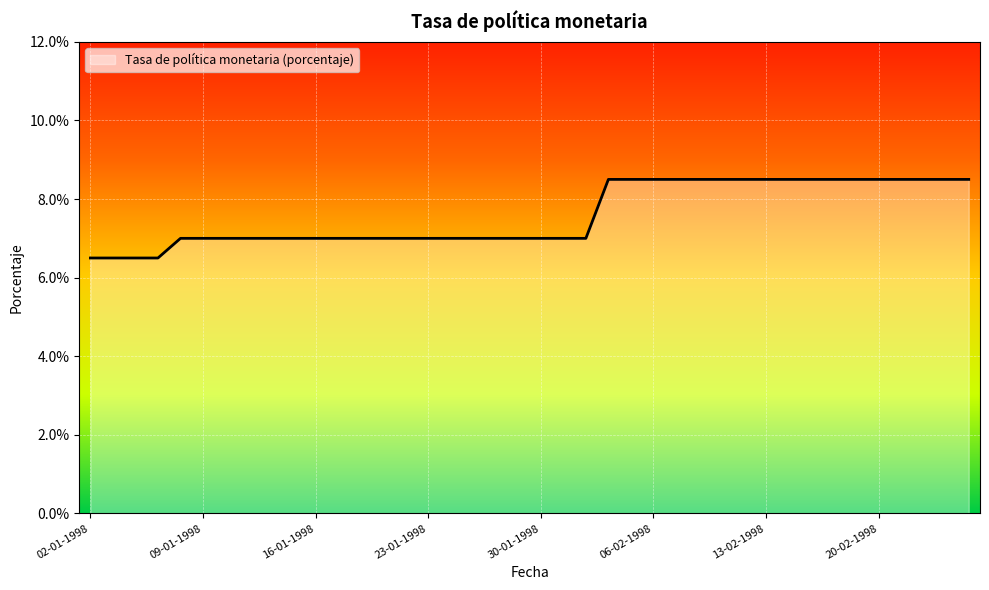

What is the difference between the maximum and minimum values?

2.0